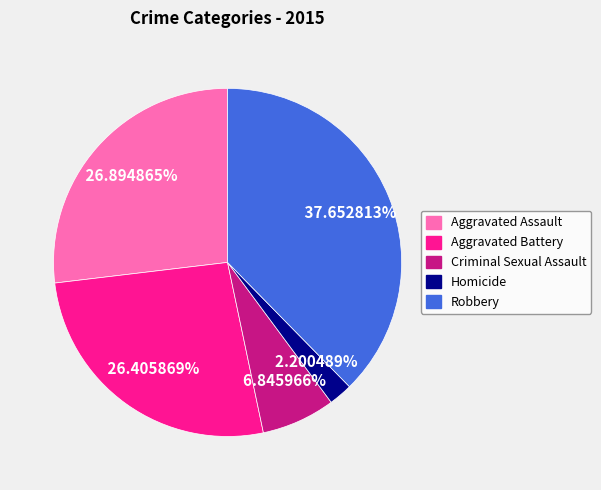

Is it true that Robbery is 29% of the pie?

False